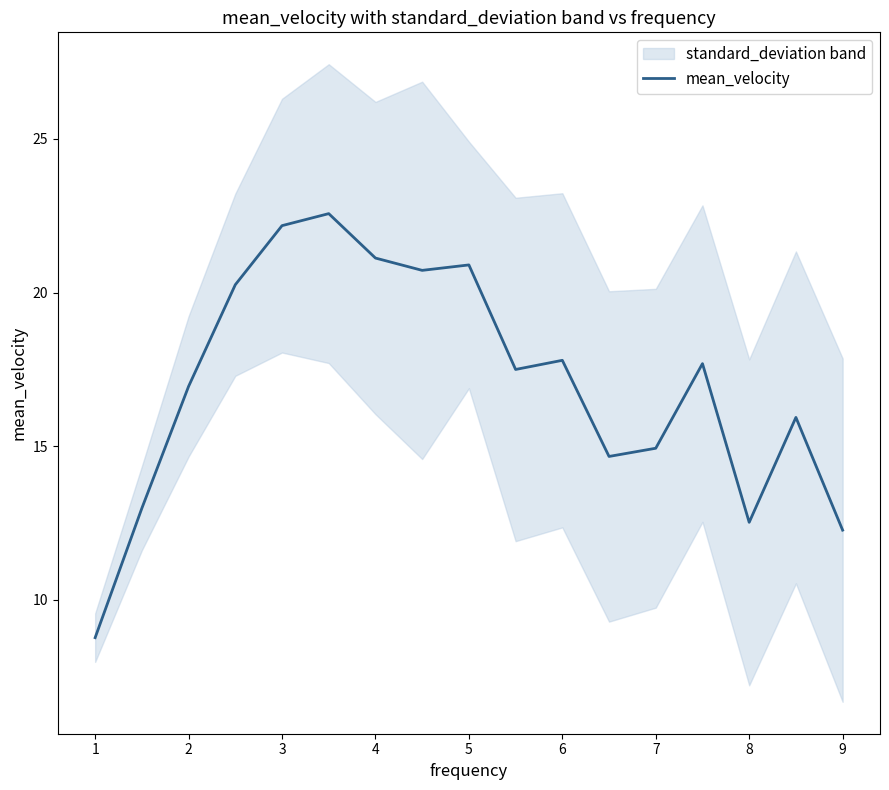

Is it true that mean_velocity equals 16.9 at 2?

True